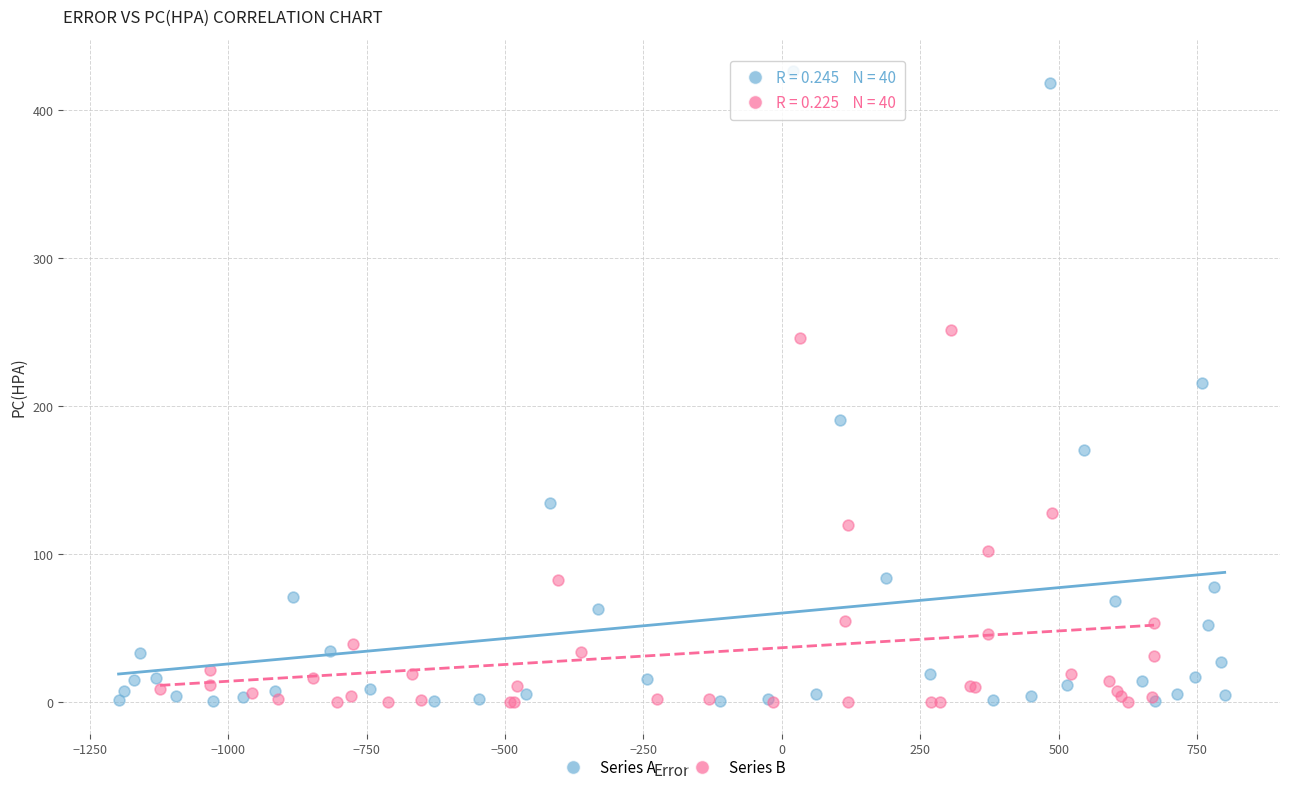

Which series contains the highest Y value?

Series A